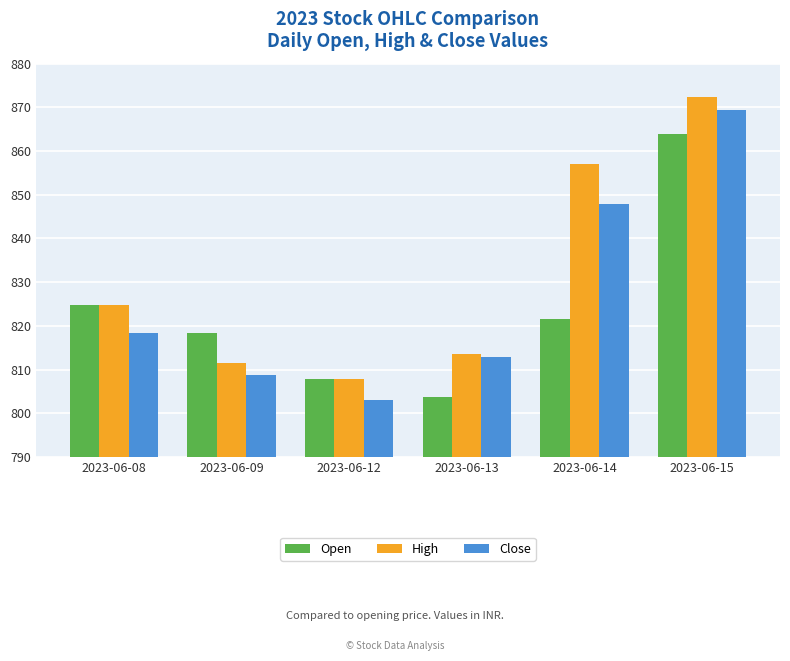

What are all the series names shown in the legend?

Open, High, Close